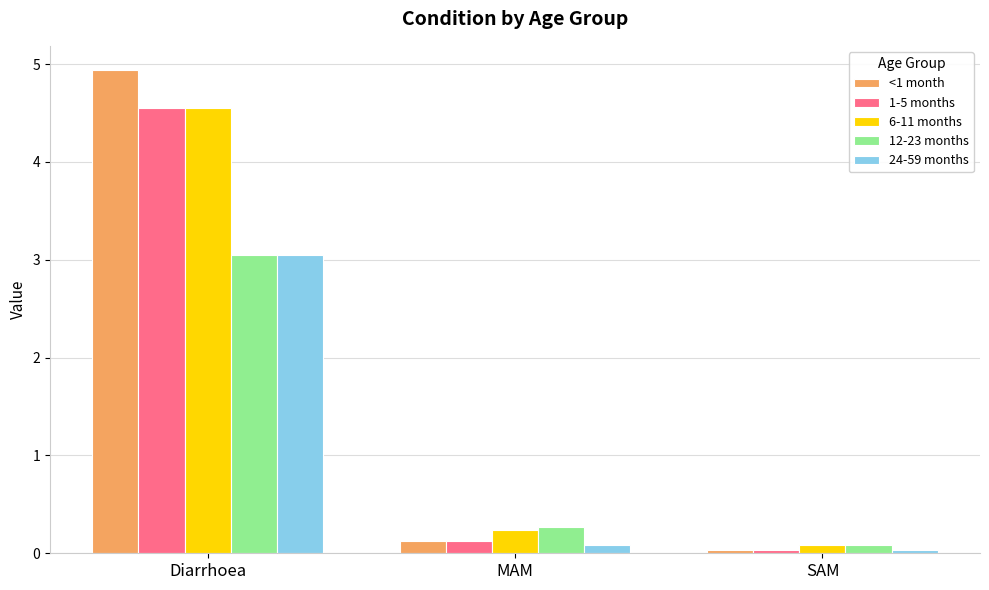

What is the total value across all series at Diarrhoea?

20.1